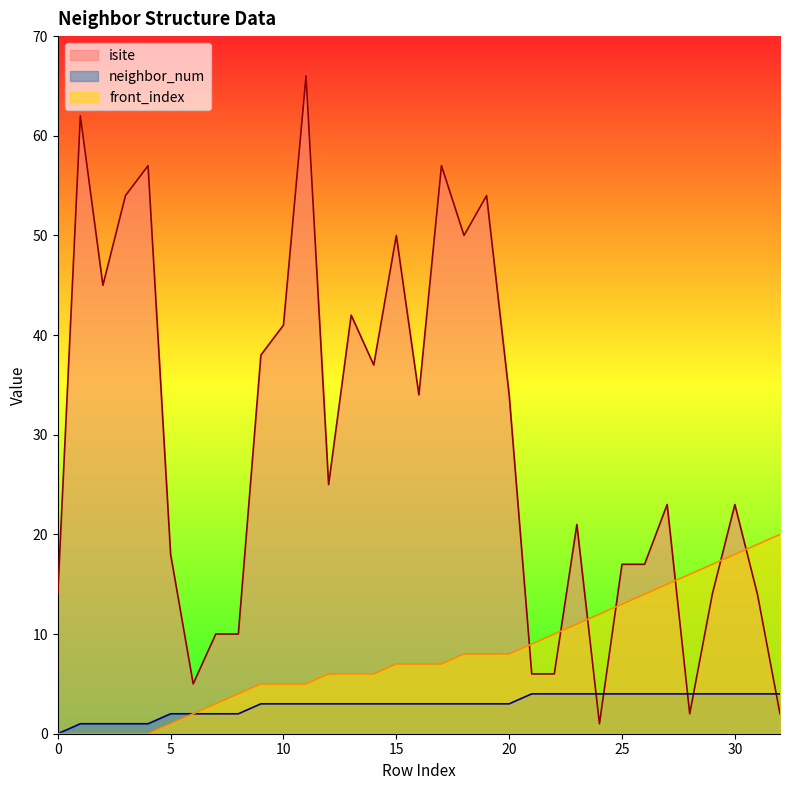

How many categories are shown in the chart?

33